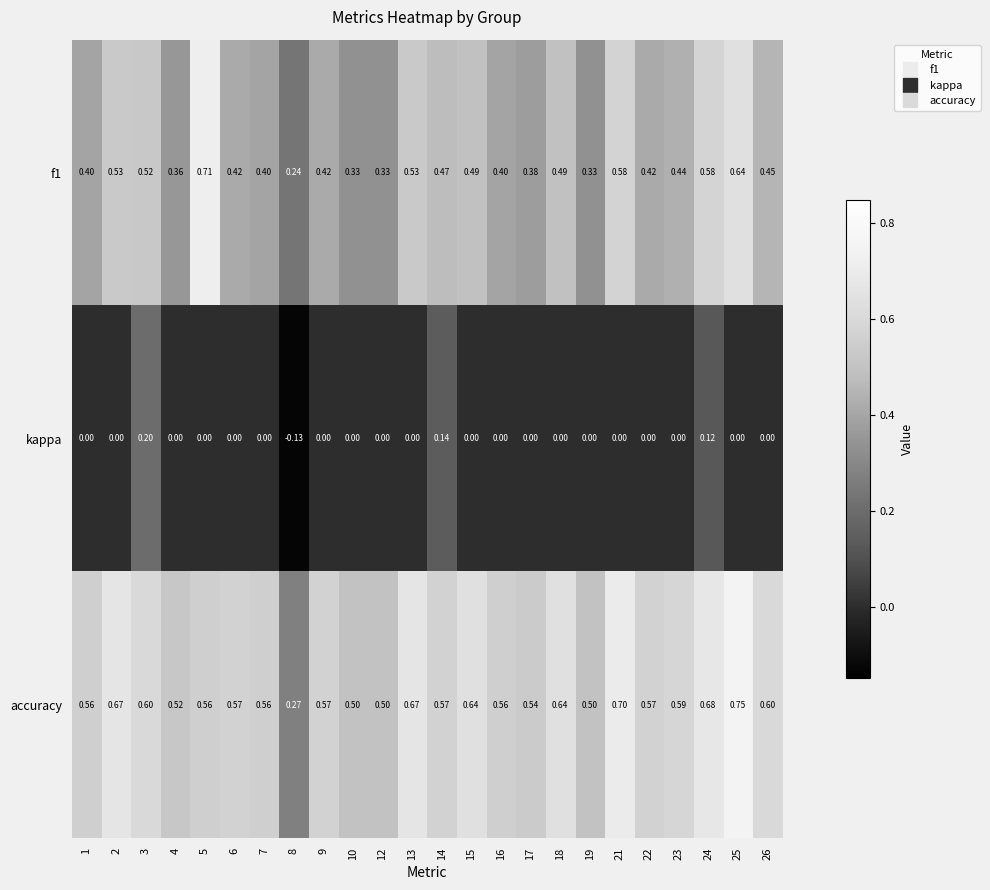

Which series changed the most between 8 and 13?

accuracy